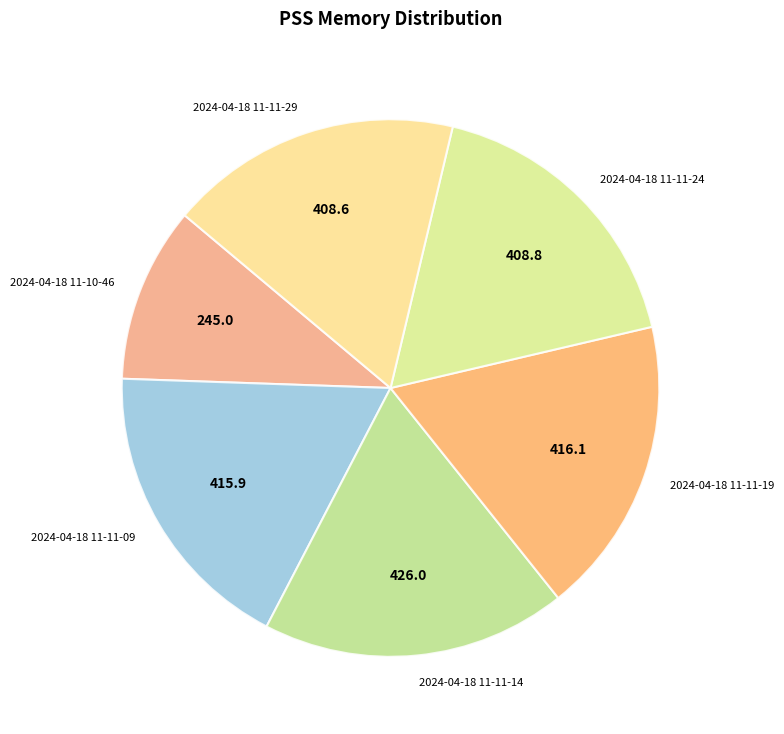

Does 2024-04-18 11-11-09 represent more than half of the total?

No